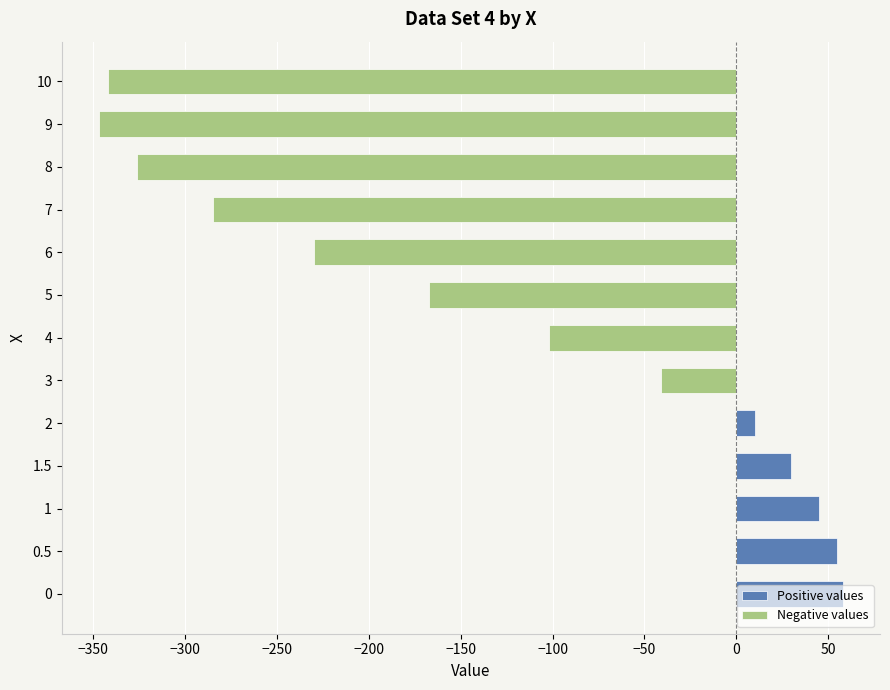

How many data points in Negative values are less than -102?

6